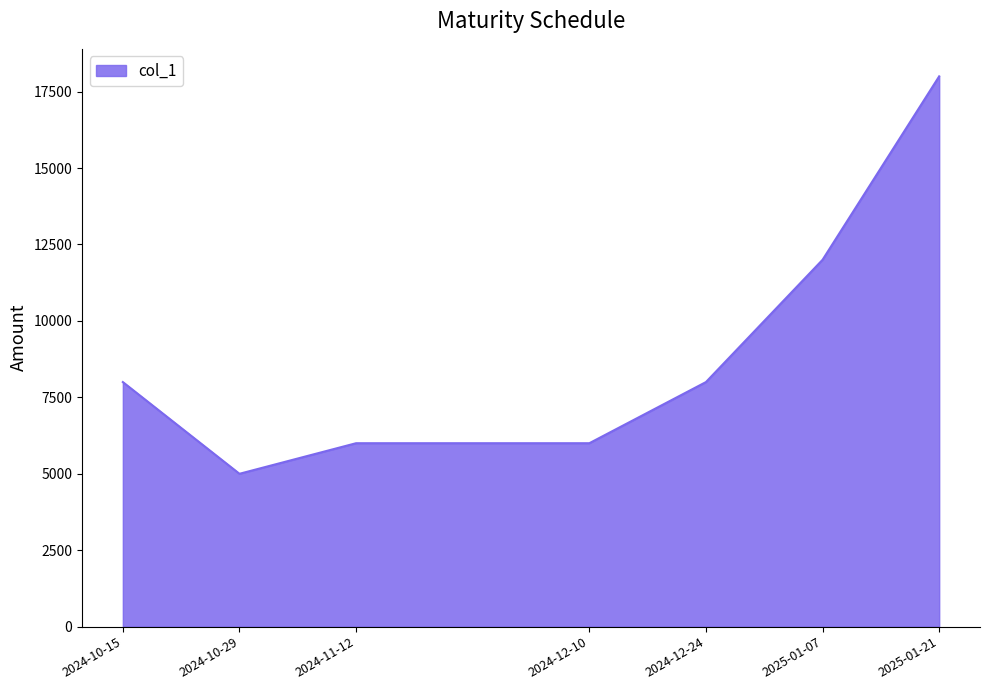

What is the average value?

9000